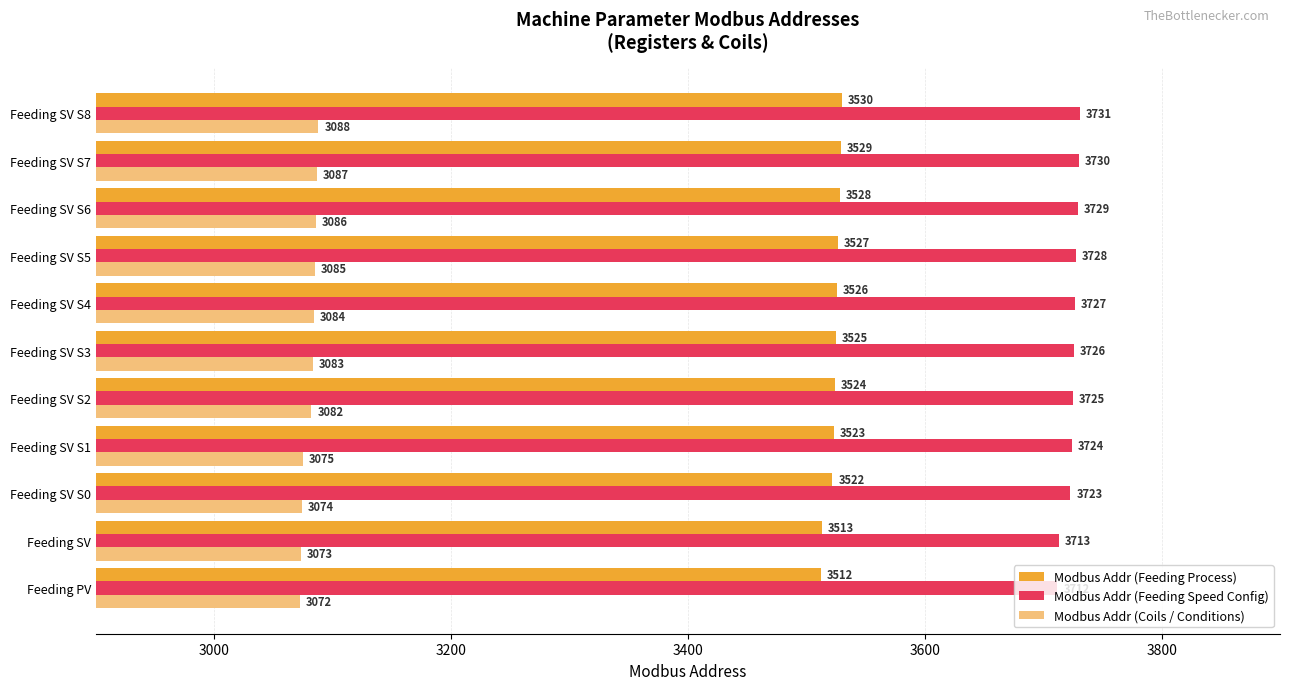

List the series in order of their peak value, highest first.

Modbus Addr (Feeding Speed Config), Modbus Addr (Feeding Process), Modbus Addr (Coils / Conditions)